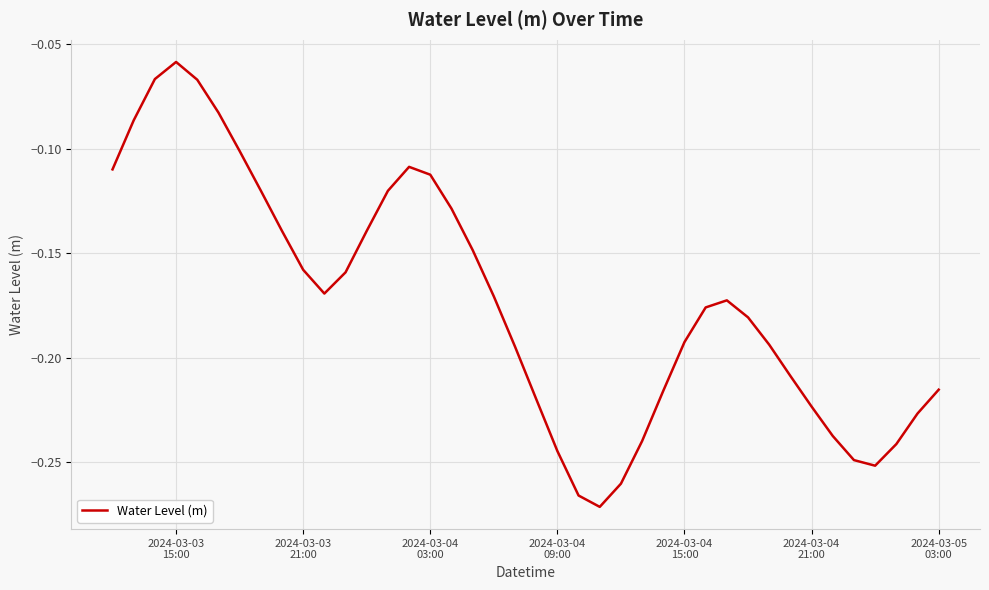

True or false: there are more than 0 points higher than both neighbors.

True